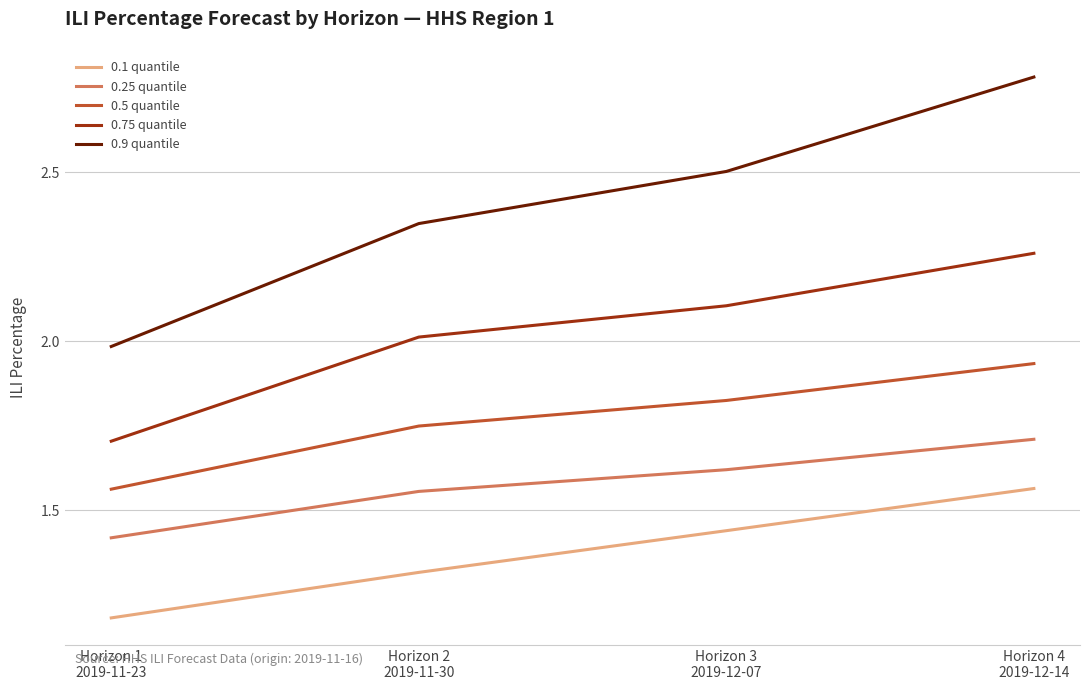

At Horizon 3
2019-12-07, list the series in order from smallest to largest.

0.1 quantile, 0.25 quantile, 0.5 quantile, 0.75 quantile, 0.9 quantile